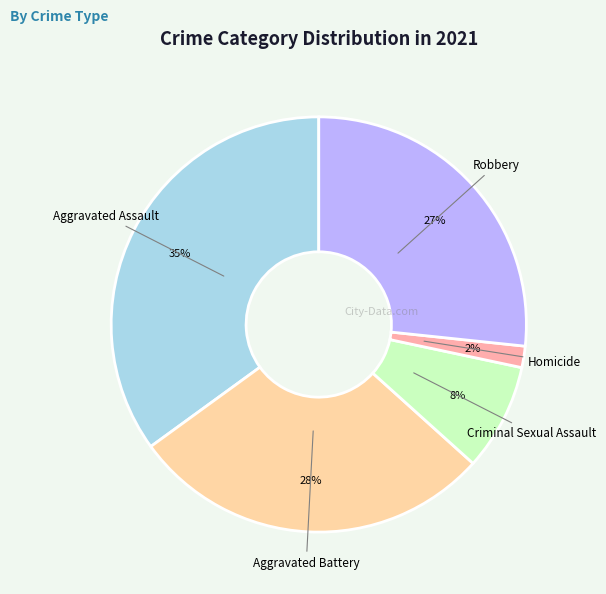

Is the sum of Homicide and Aggravated Assault greater than half?

No